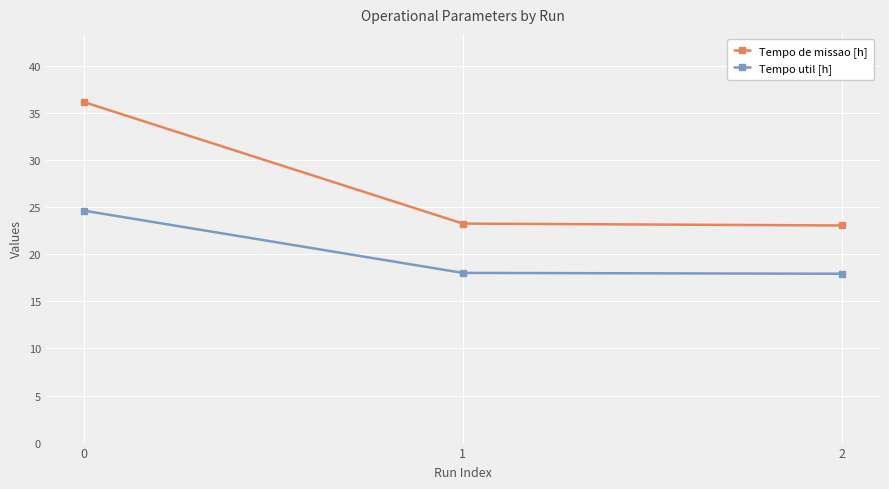

Is the value of Tempo de missao [h] at 0 greater than the value of Tempo util [h] at 1?

Yes